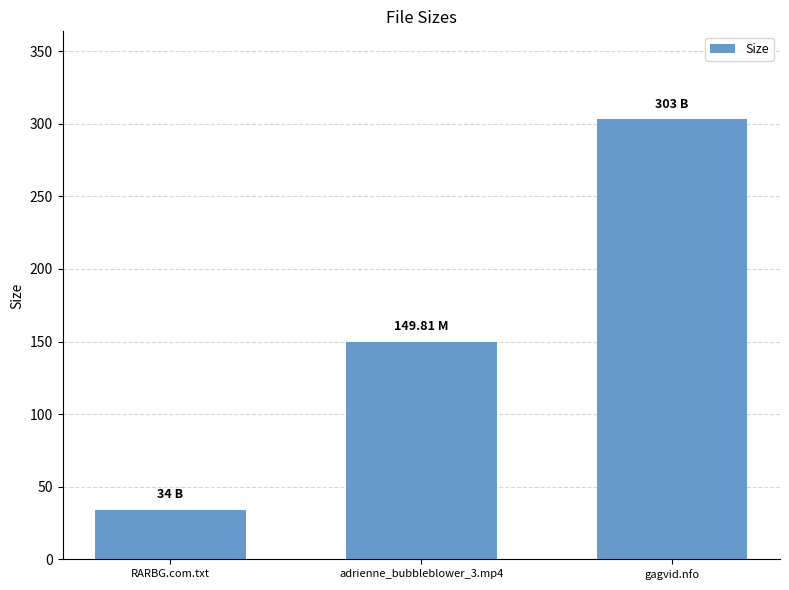

Reading left to right, transcribe all the data shown in this chart.

34.0	149.8	303.0